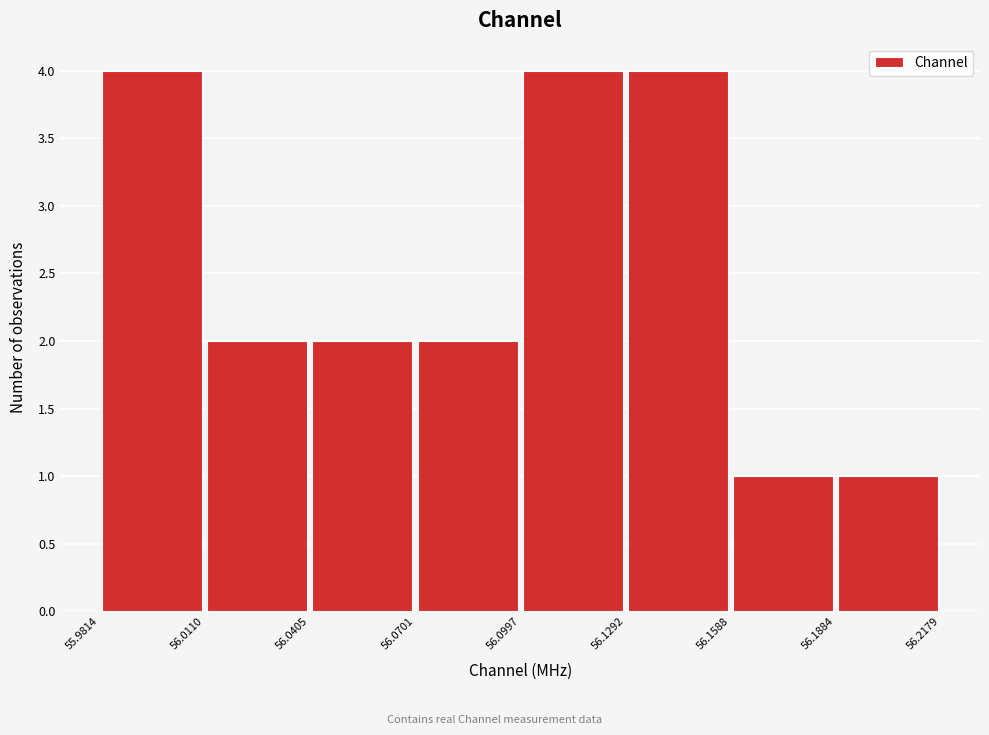

What is the height of the bar covering 56.1884 to 56.2179 on the x-axis? The values are not printed on the chart, so give them approximately, as read against the axis.

1